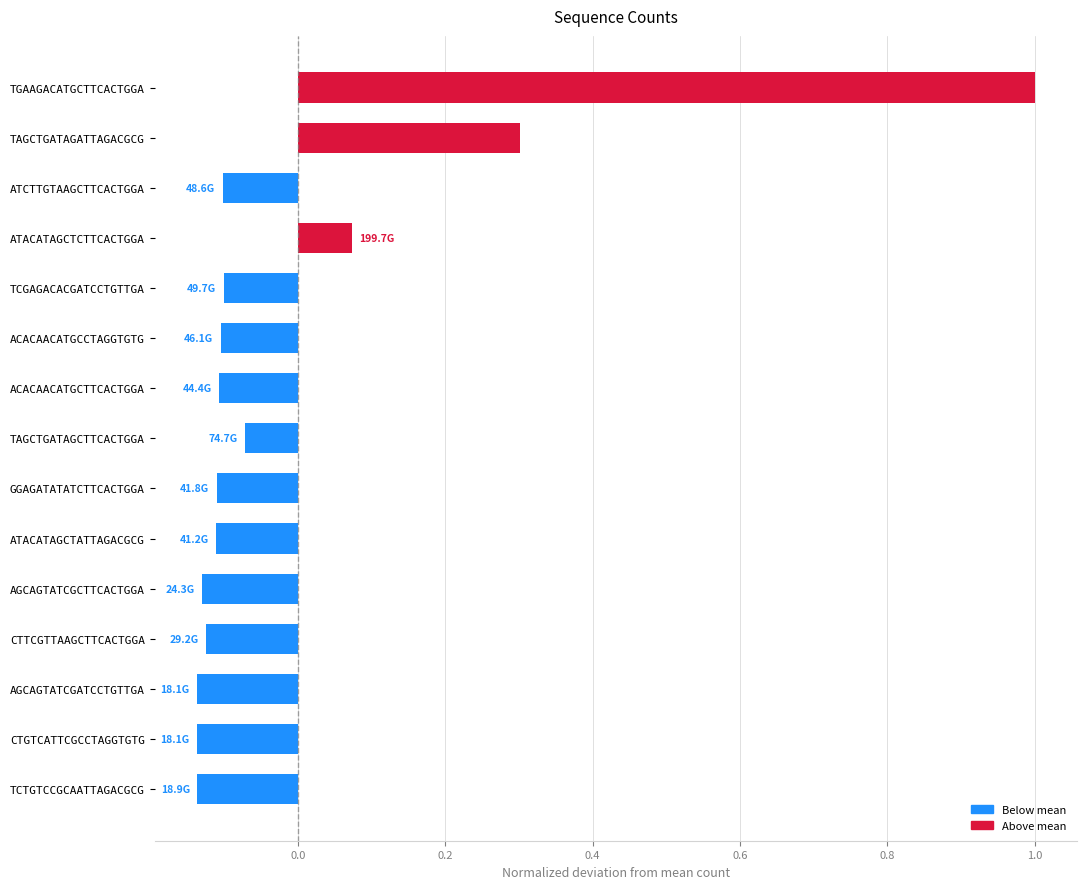

What position from the top is GGAGATATATCTTCACTGGA?

9